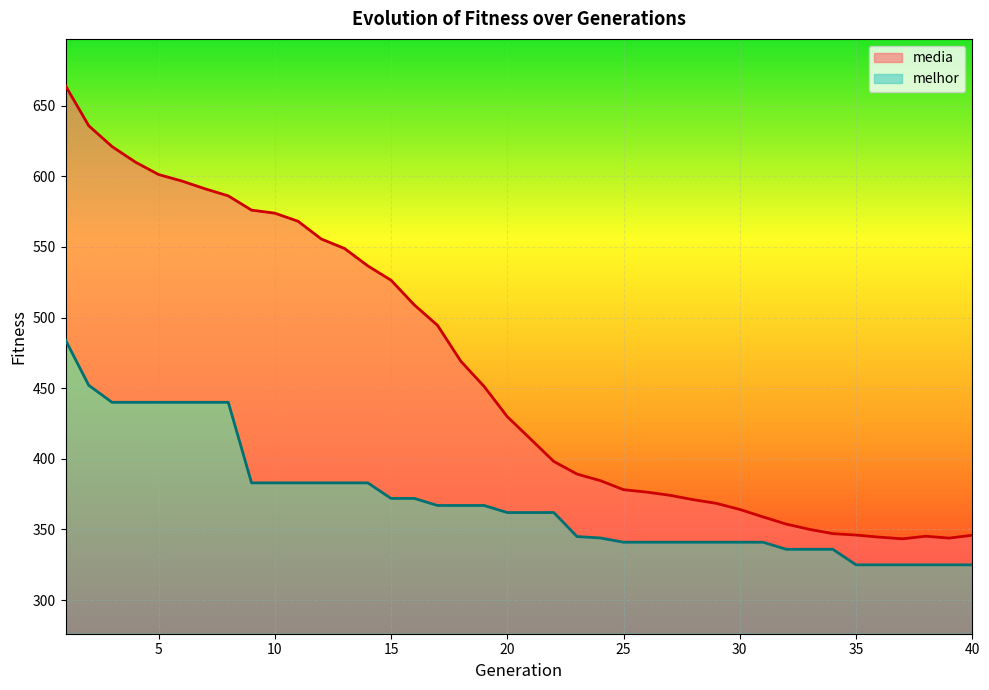

List the labels in order of melhor value, smallest first.

35, 36, 37, 38, 39, 40, 32, 33, 34, 25, 26, 27, 28, 29, 30, 31, 24, 23, 20, 21, 22, 17, 18, 19, 15, 16, 9, 10, 11, 12, 13, 14, 3, 4, 5, 6, 7, 8, 2, 1